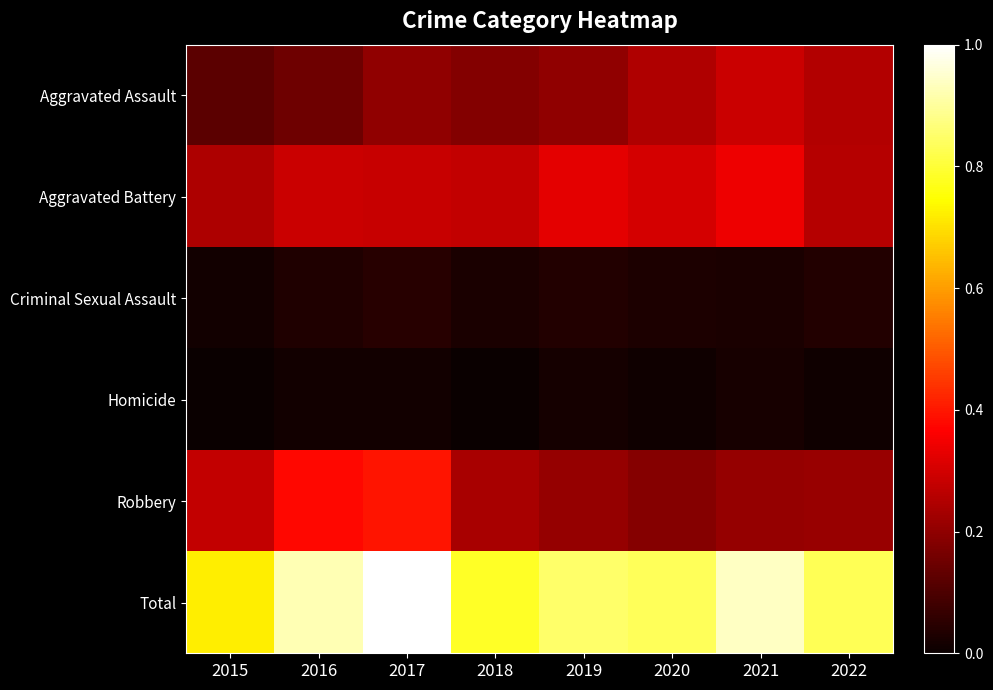

Which category has the highest value across all series?

2017